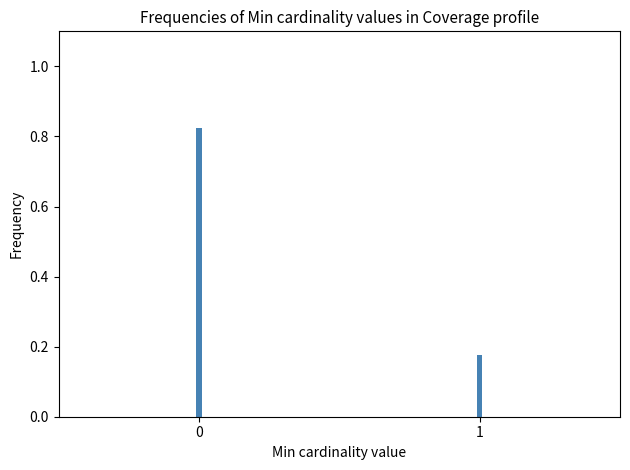

Rank the categories by value from highest to lowest.

0, 1